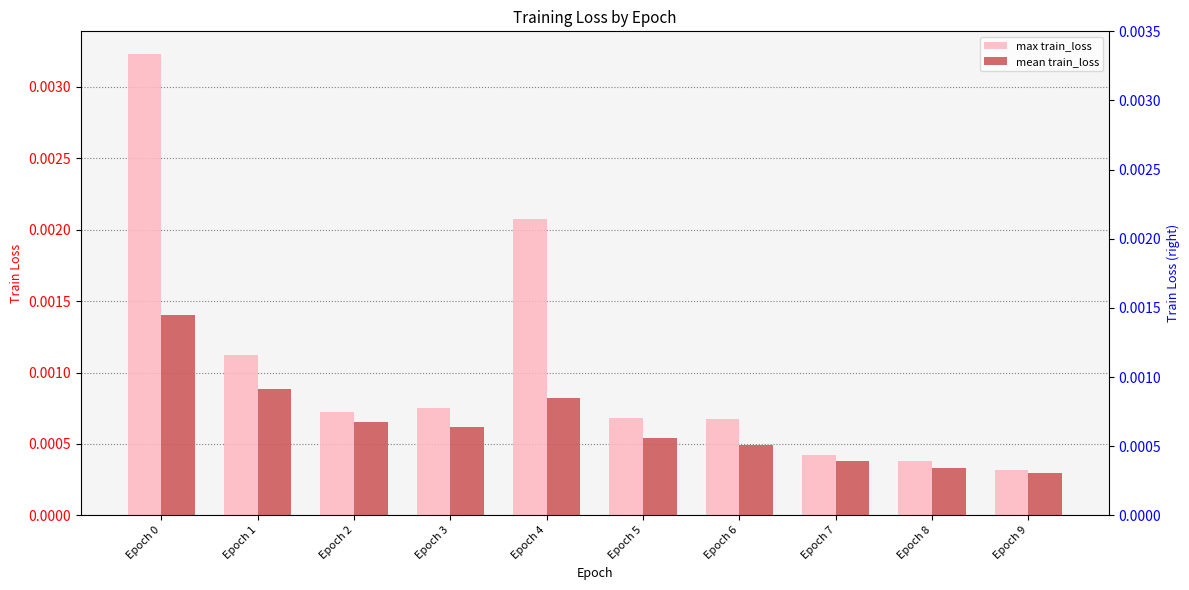

Is it true that mean train_loss equals 0.0 at Epoch 4?

True